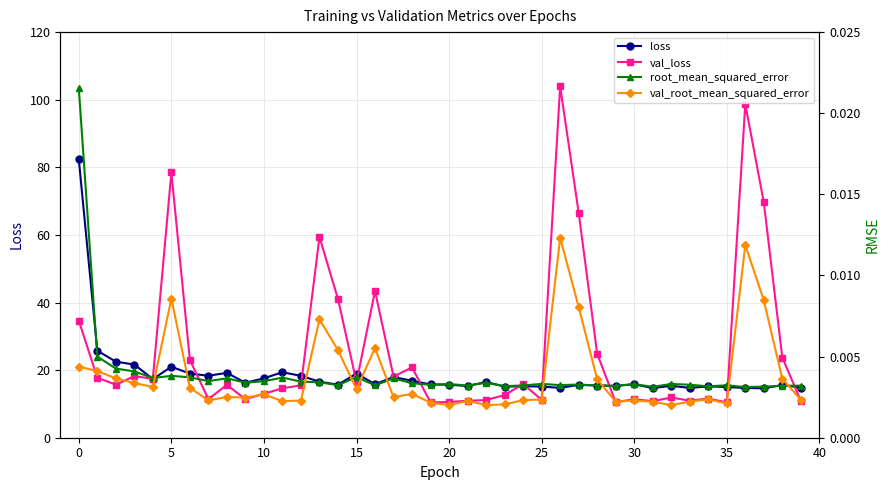

How many interior local peaks does the val_loss series have?

12